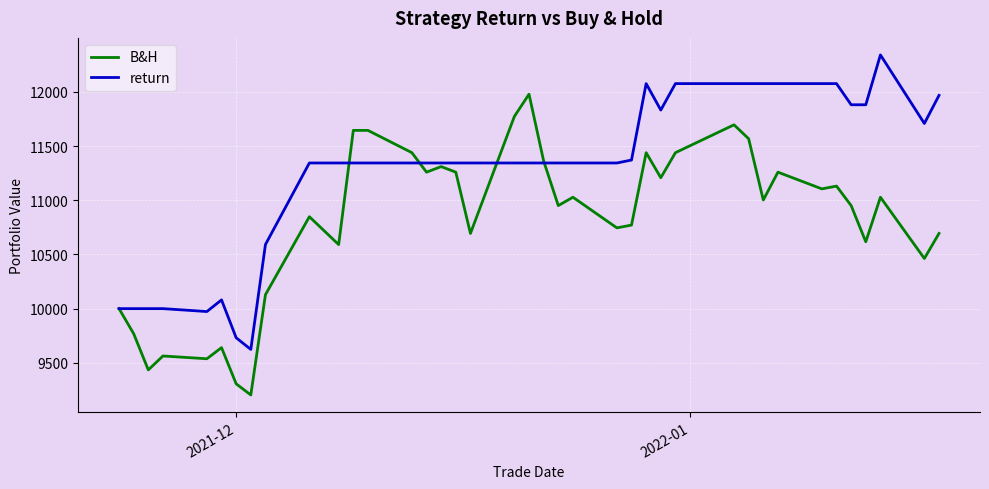

List the series in order of their peak value, highest first.

return, B&H